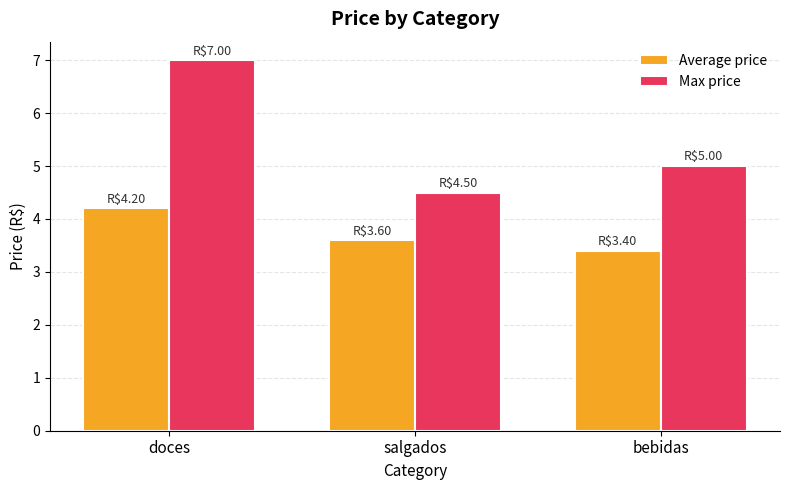

What is the lowest value of the Average price series?

3.4